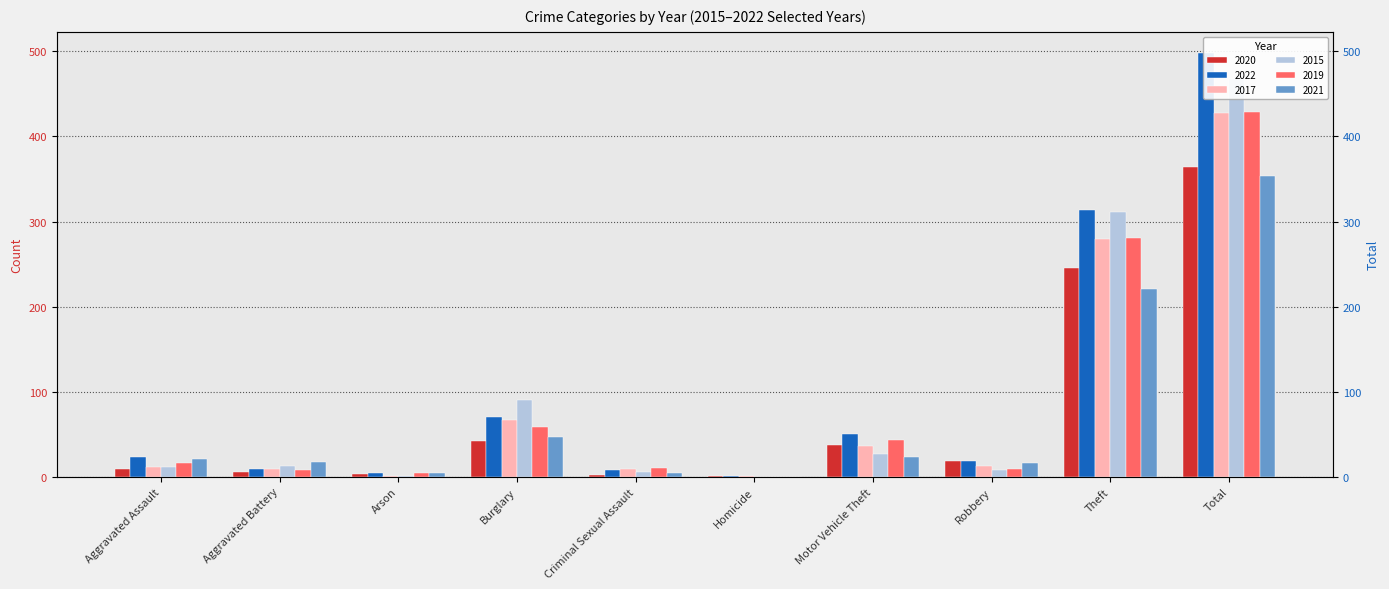

What position from the right is Total?

1